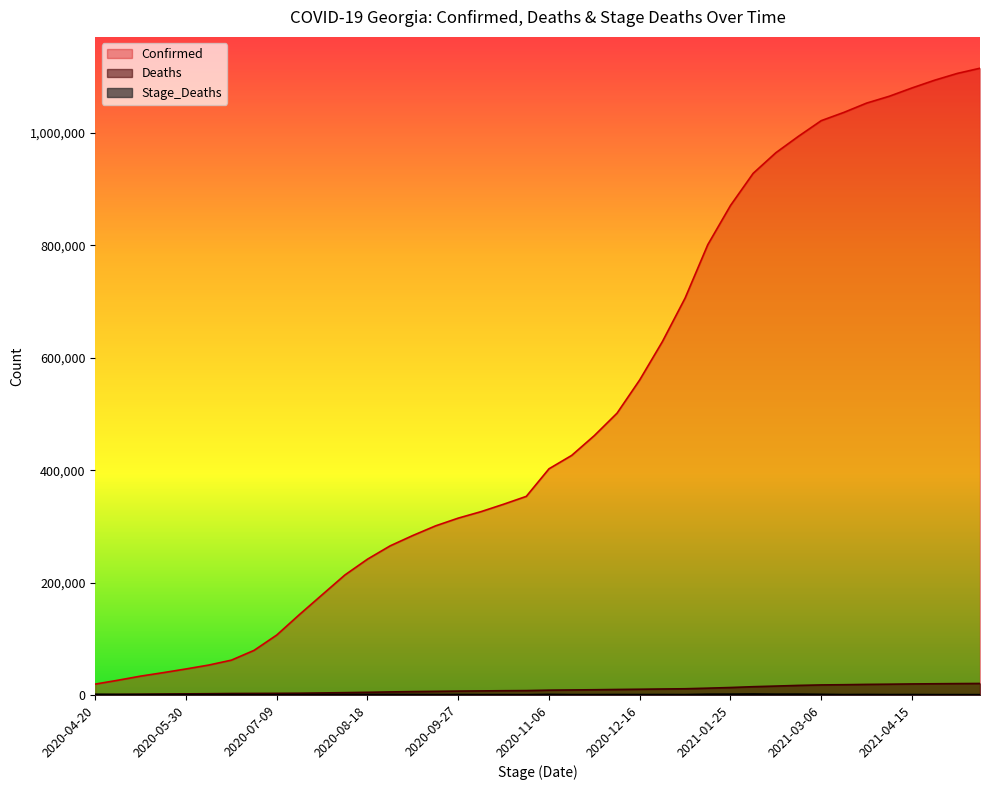

What is the sum of the Stage_Deaths values at 2021-02-24 and 2020-12-26?

1650